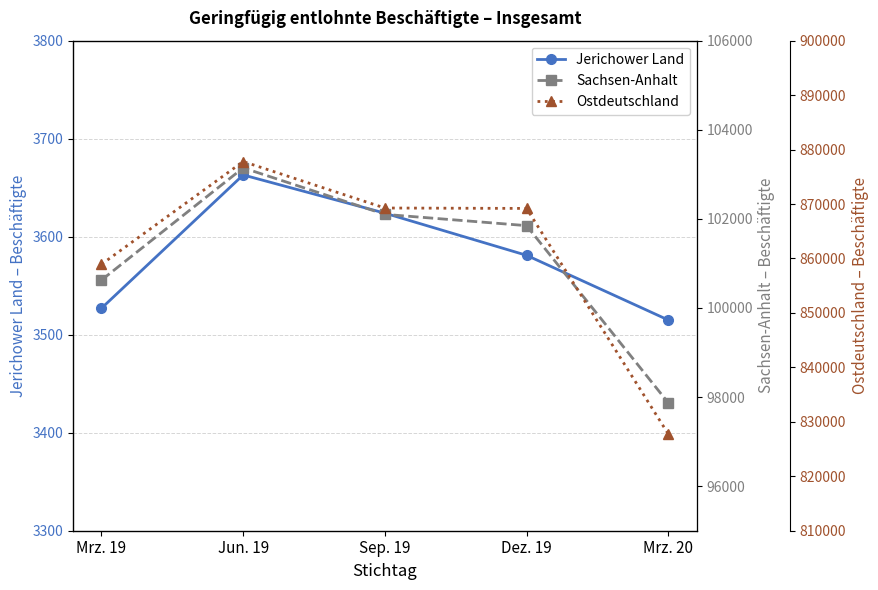

The Ostdeutschland series shows 1397155 at Mrz. 20. True or false?

False